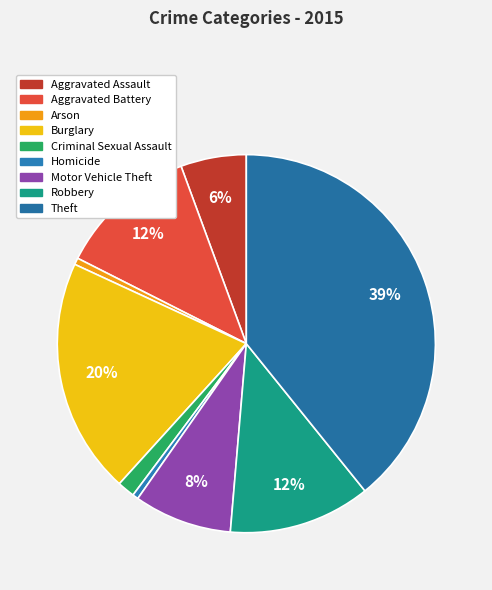

Is it true that Criminal Sexual Assault is 1% of the pie?

True